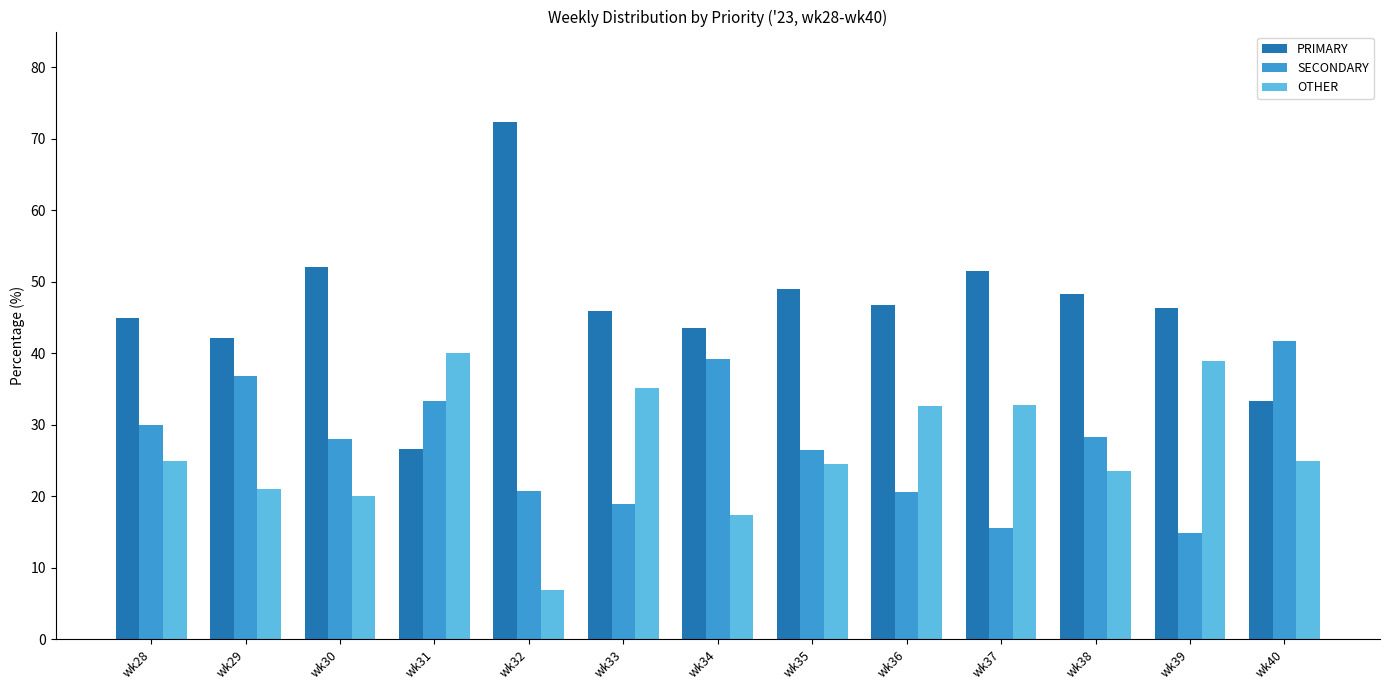

Which series has the largest total across all categories?

PRIMARY